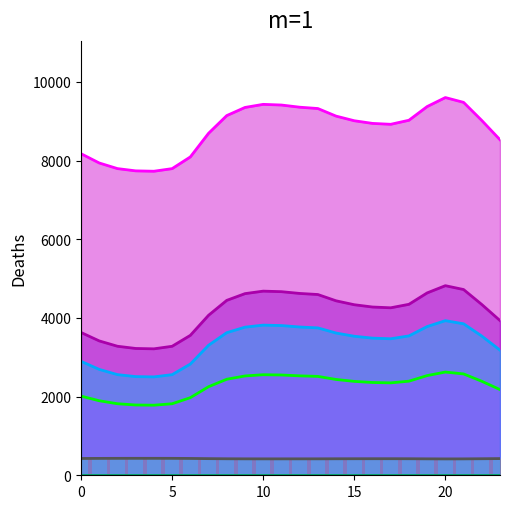

Reading right to left, transcribe all the data shown in this chart.

col_1: 3933.0	4341.4	4722.2	4819.7	4636.0	4346.3	4257.7	4277.5	4335.6	4435.4	4595.2	4622.8	4667.6	4681.3	4617.5	4446.7	4067.3	3556.9	3279.3	3214.4	3223.8	3280.1	3415.7	3629.9
col_2: 2178.4	2389.9	2576.3	2624.3	2534.0	2392.3	2349.2	2358.8	2387.1	2435.8	2514.0	2527.5	2549.5	2556.2	2524.9	2441.3	2251.1	1972.7	1818.1	1781.5	1786.9	1818.6	1894.4	2012.9
col_4: 8529.8	9019.8	9480.2	9602.6	9373.6	9025.5	8922.5	8945.3	9012.9	9130.8	9323.6	9357.4	9412.5	9429.4	9350.9	9144.3	8693.9	8093.2	7795.5	7729.3	7738.8	7796.3	7938.9	8175.0
col_5: 424.3	420.6	417.1	416.2	417.9	420.5	421.3	421.1	420.6	419.7	418.3	418.0	417.6	417.5	418.1	419.6	423.1	427.9	430.4	431.0	431.0	430.4	429.2	427.2
col_9: 3180.8	3539.1	3850.9	3930.7	3780.4	3543.0	3470.4	3486.6	3534.3	3616.1	3747.0	3769.6	3806.3	3817.5	3765.3	3625.4	3304.5	2827.5	2558.1	2501.2	2508.7	2558.8	2691.5	2897.0